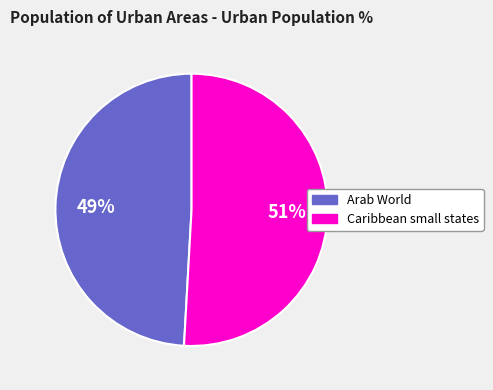

How many segments does this pie chart have?

2